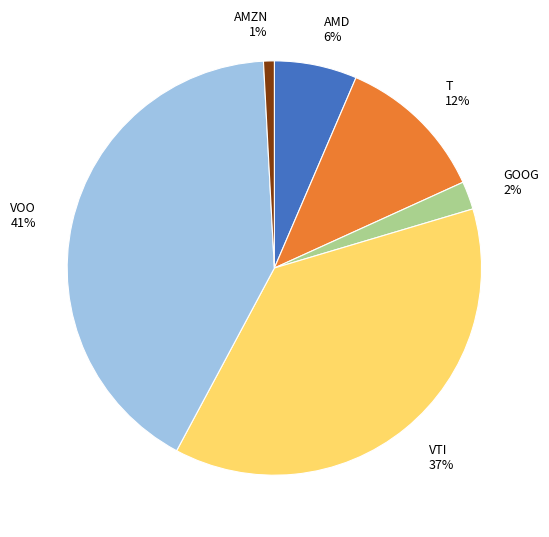

Is the sum of VOO and T greater than half?

Yes